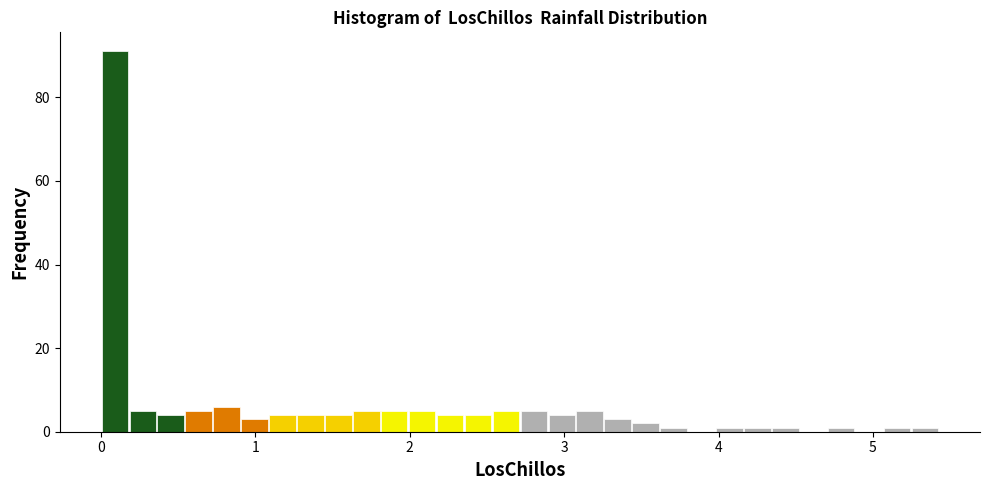

Around what value on the x-axis is the tallest bar? Give the approximate position of its centre, as read against the axis.

0.1